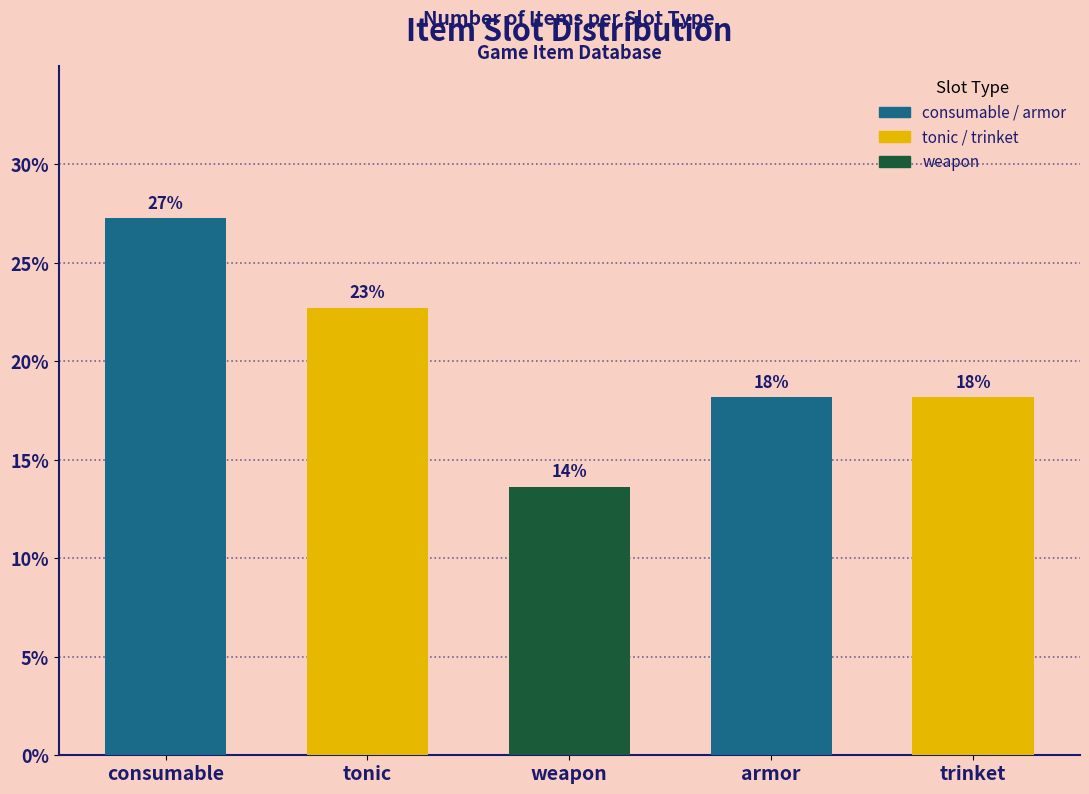

How many bars are there in total?

5